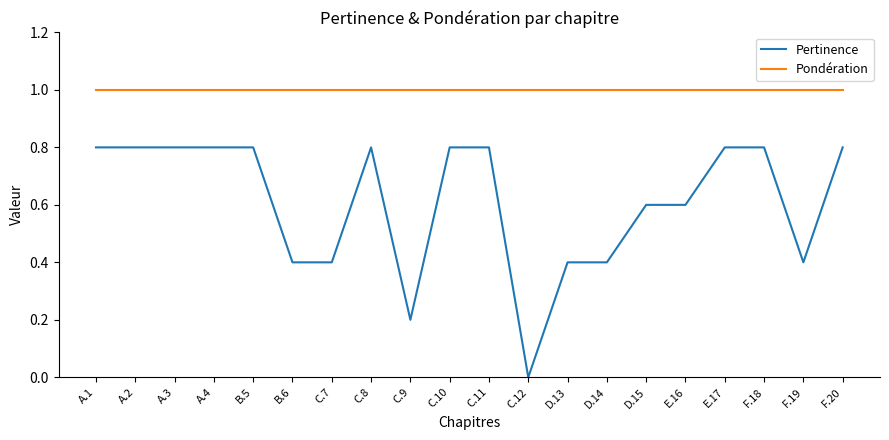

Which series has the largest range (max minus min)?

Pertinence